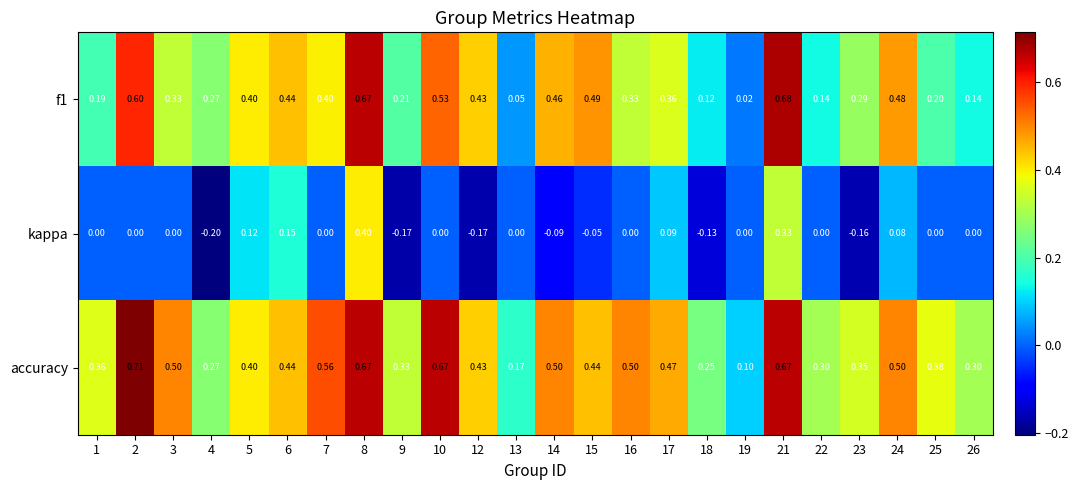

Is the value of kappa at 25 greater than the value of accuracy at 3?

No